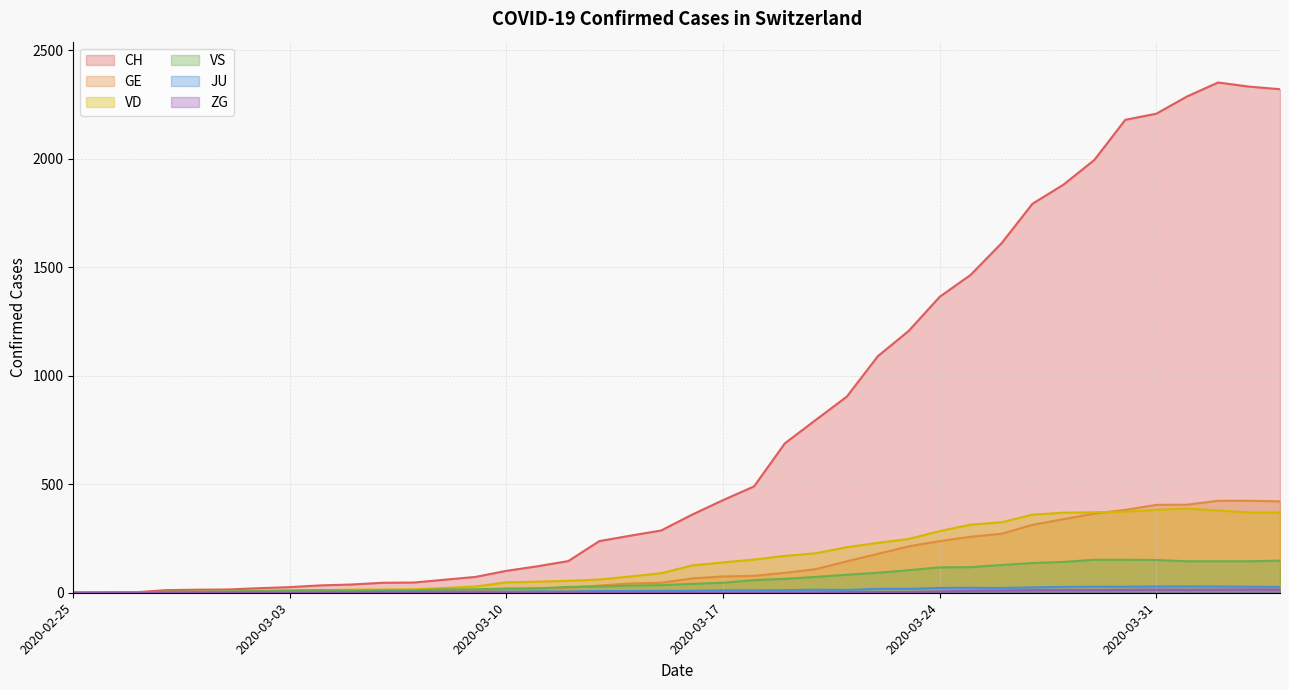

What is the maximum value for VS?

152